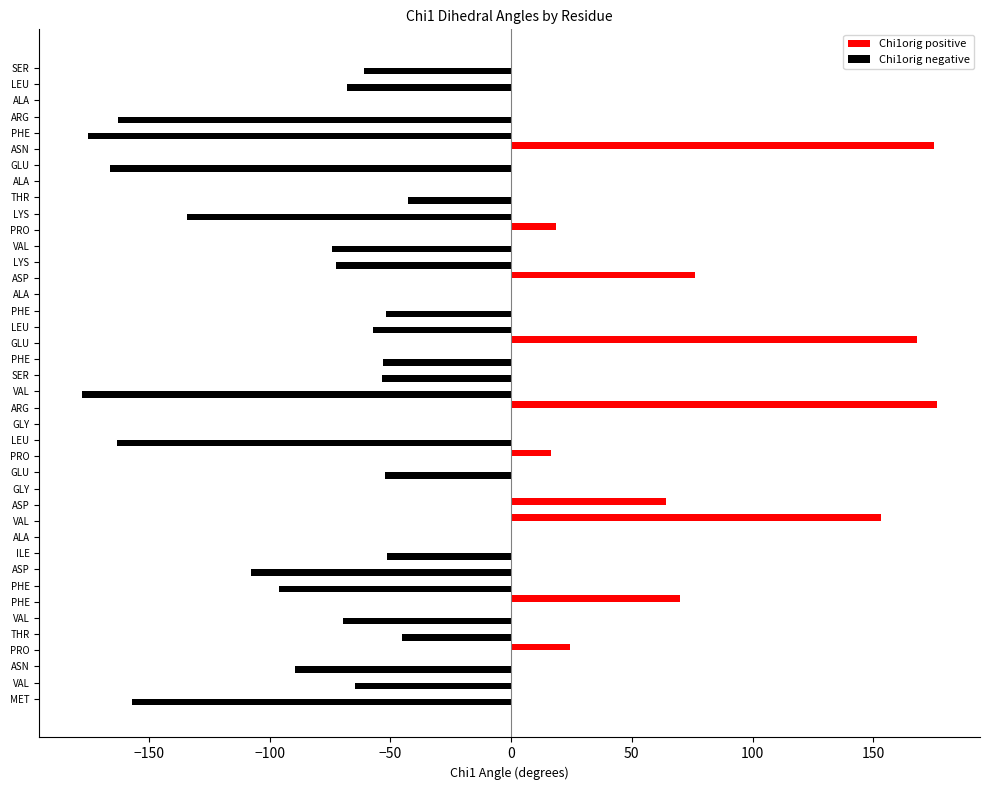

At which category is the sum across all series the highest?

ARG